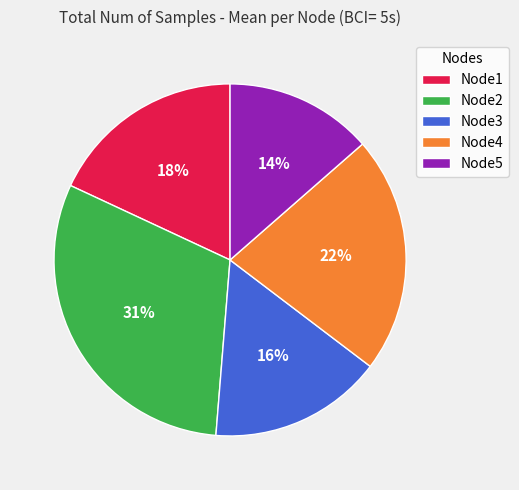

To the nearest percent, what portion does Node4 represent?

22%